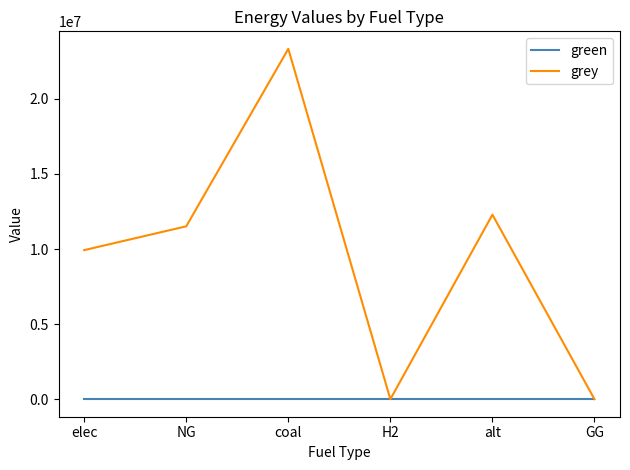

Reading left to right, what are all the values shown in this chart?

green: elec=0.0	NG=0.0	coal=0.0	H2=0.0	alt=0.0	GG=0.0
grey: elec=9928235.0	NG=11514734.4	coal=23333392.0	H2=0.0	alt=12288253.3	GG=0.0